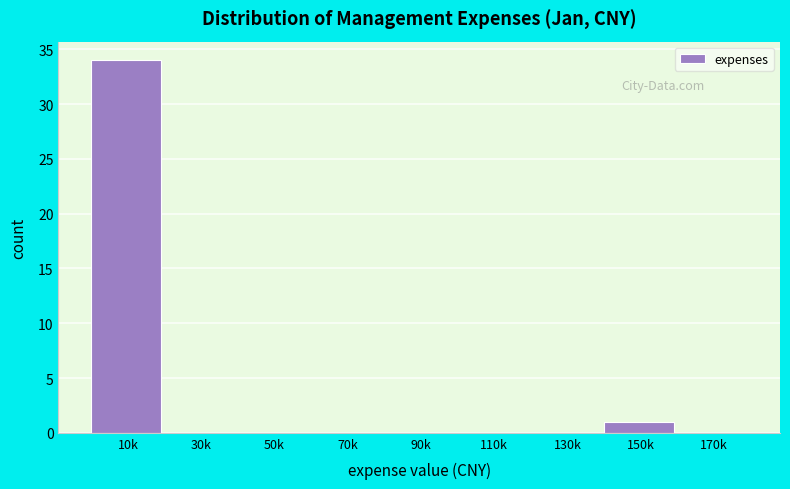

Reading right to left, list all the values displayed in this chart.

170k=0	150k=1	130k=0	110k=0	90k=0	70k=0	50k=0	30k=0	10k=34